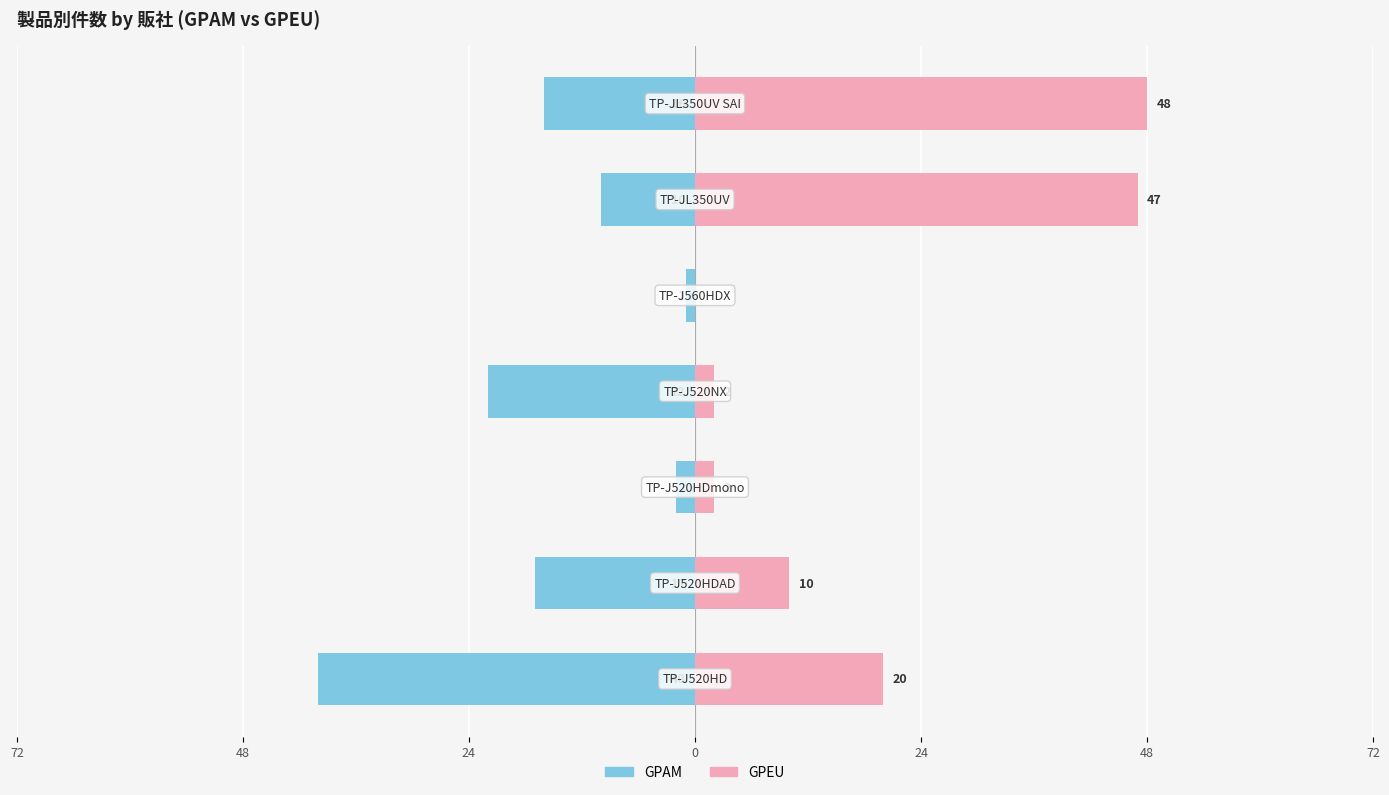

Between 48 and 24, which series saw the biggest shift?

GPAM